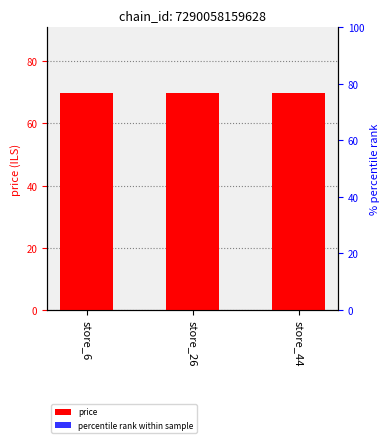

List the series in order of their overall mean, lowest first.

percentile rank within sample, price